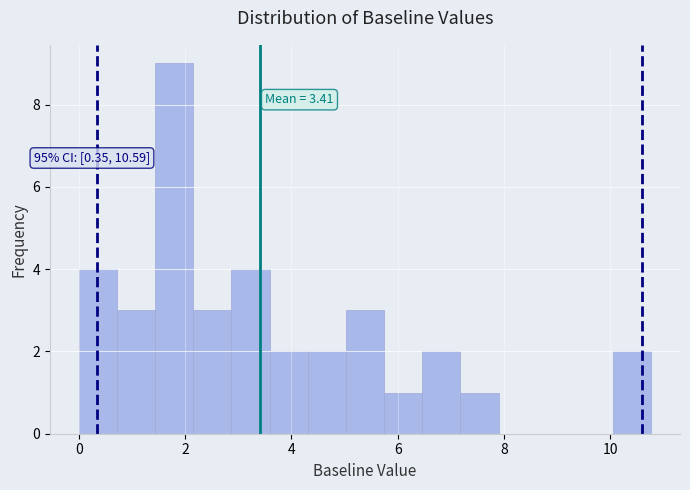

Read against the x-axis, roughly where is the centre of the tallest bar?

1.8